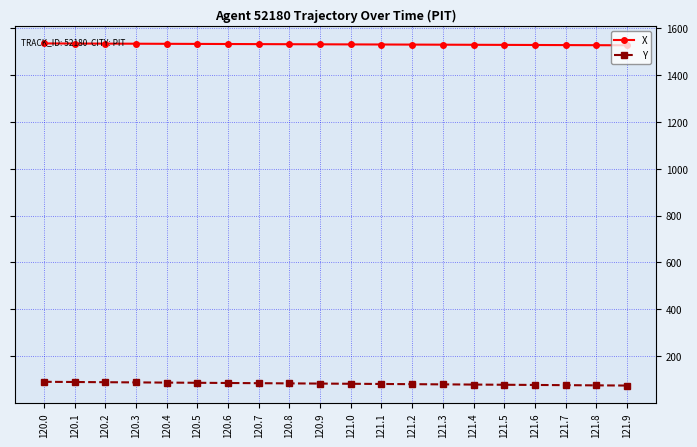

What is the maximum value shown in the chart?

1535.6